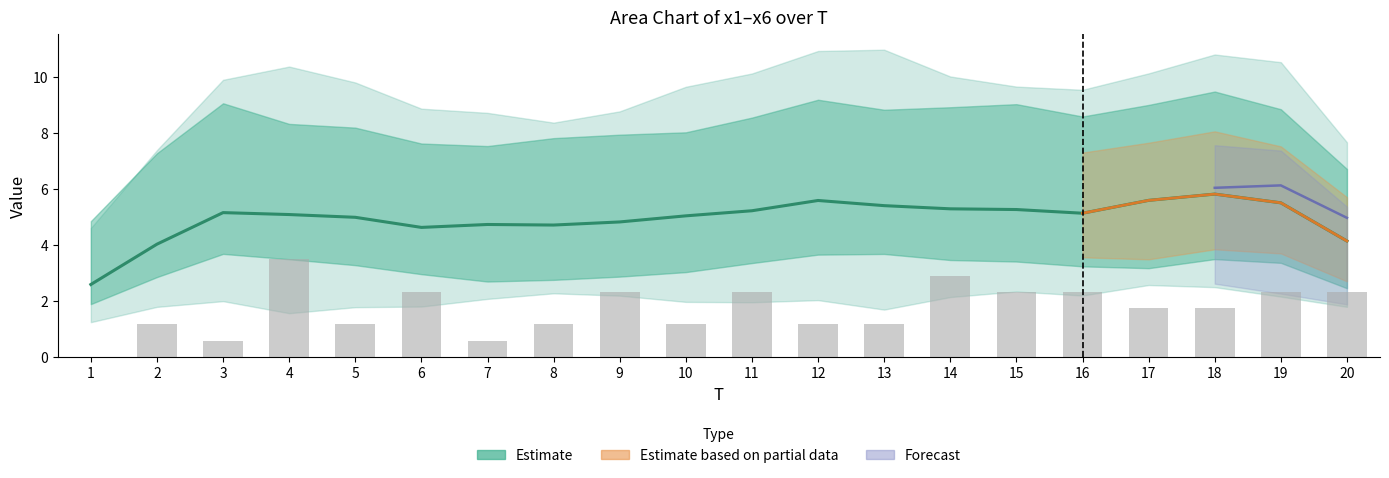

Reading right to left, extract all data points from this chart.

x1: 20=4.6	19=7.6	18=6.5	17=5.7	16=9.4	15=4.2	14=7.2	13=6.7	12=3.3	11=5.0	10=4.2	9=8.0	8=3.3	7=5.3	6=7.8	5=4.5	4=6.2	3=3.5	2=7.4	1=6.2
x2: 20=4.3	19=2.4	18=9.7	17=2.7	16=6.8	15=3.3	14=3.7	13=5.6	12=2.7	11=5.4	10=7.0	9=2.2	8=7.9	7=3.4	6=3.1	5=5.5	4=3.4	3=5.8	2=3.5	1=2.2
x3: 20=4.9	19=6.1	18=6.1	17=5.5	16=4.1	15=2.4	14=2.8	13=6.1	12=6.7	11=5.9	10=3.6	9=5.9	8=2.2	7=4.2	6=3.0	5=5.4	4=8.2	3=7.1	2=8.2	1=3.1
x4: 20=3.7	19=7.1	18=4.8	17=4.5	16=3.2	15=7.1	14=4.7	13=7.7	12=7.4	11=3.6	10=10.0	9=2.8	8=2.9	7=5.1	6=6.2	5=2.3	4=2.6	3=9.6	2=7.1	1=9.5
x5: 20=3.3	19=7.5	18=6.6	17=6.4	16=4.3	15=8.6	14=2.0	13=2.8	12=7.8	11=4.4	10=3.0	9=4.8	8=5.4	7=5.3	6=7.0	5=3.1	4=2.6	3=3.7	2=4.3	1=4.0
x6: 20=5.1	19=3.1	18=6.1	17=7.8	16=5.6	15=2.8	14=8.2	13=7.1	12=6.0	11=6.8	10=5.3	9=3.4	8=7.8	7=2.6	6=3.4	5=6.8	4=4.1	3=4.8	2=2.4	1=4.2